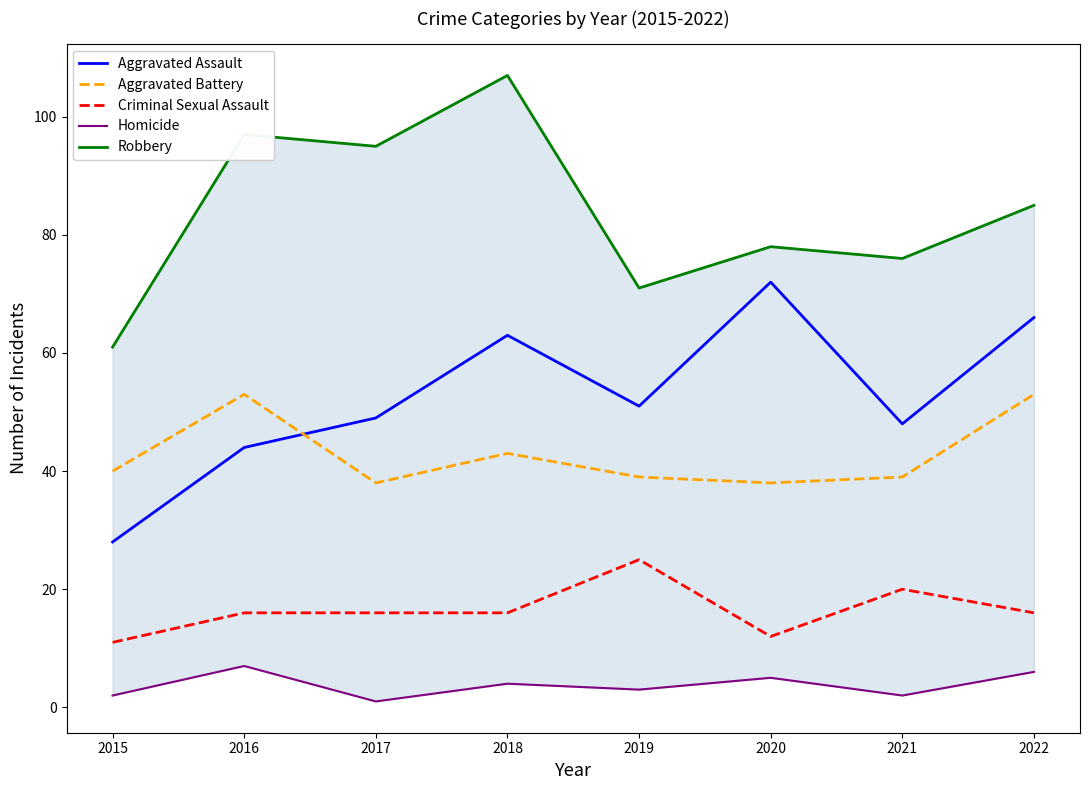

What is the value of the Aggravated Battery point at the 2nd from the left?

53